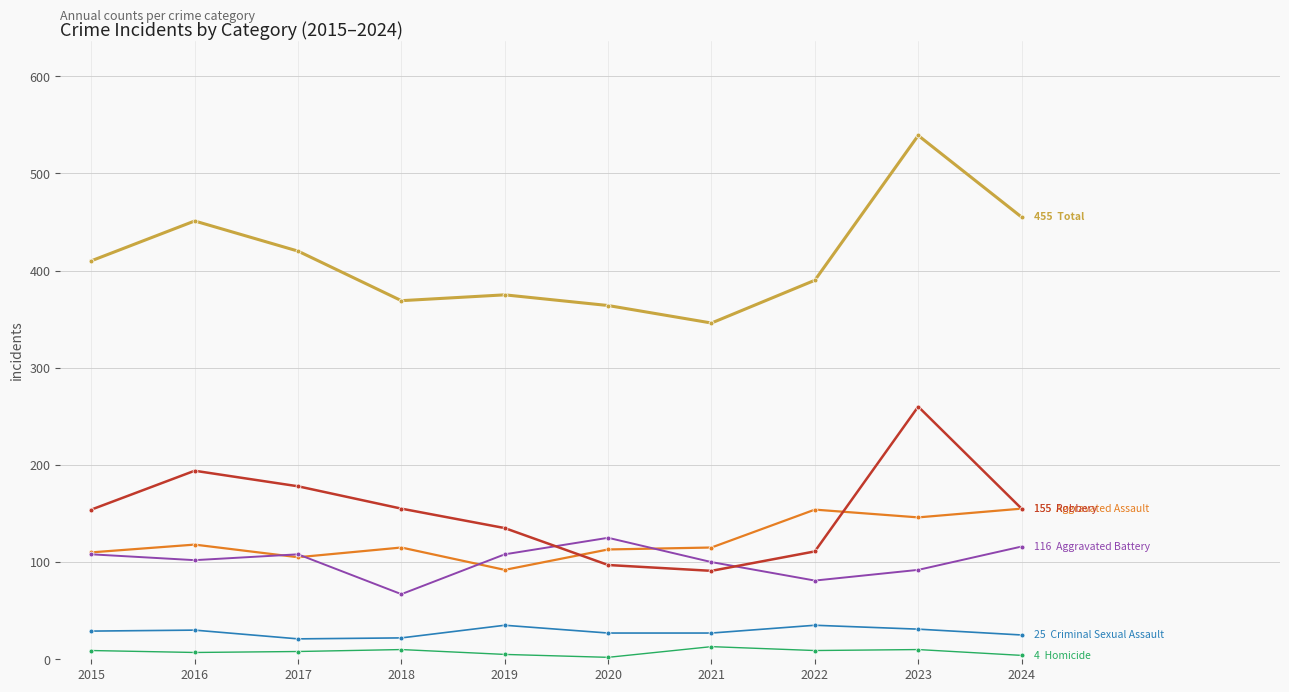

Which category has the highest value across all series?

2023